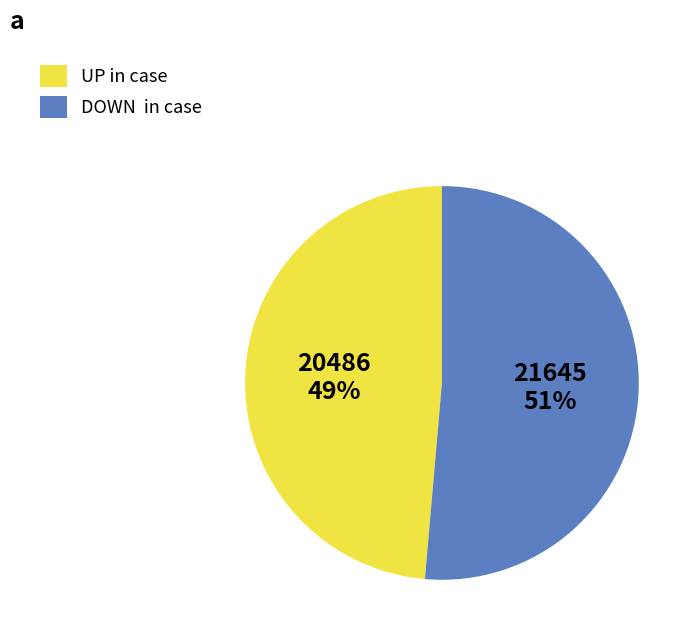

Is there a majority slice in this chart?

Yes